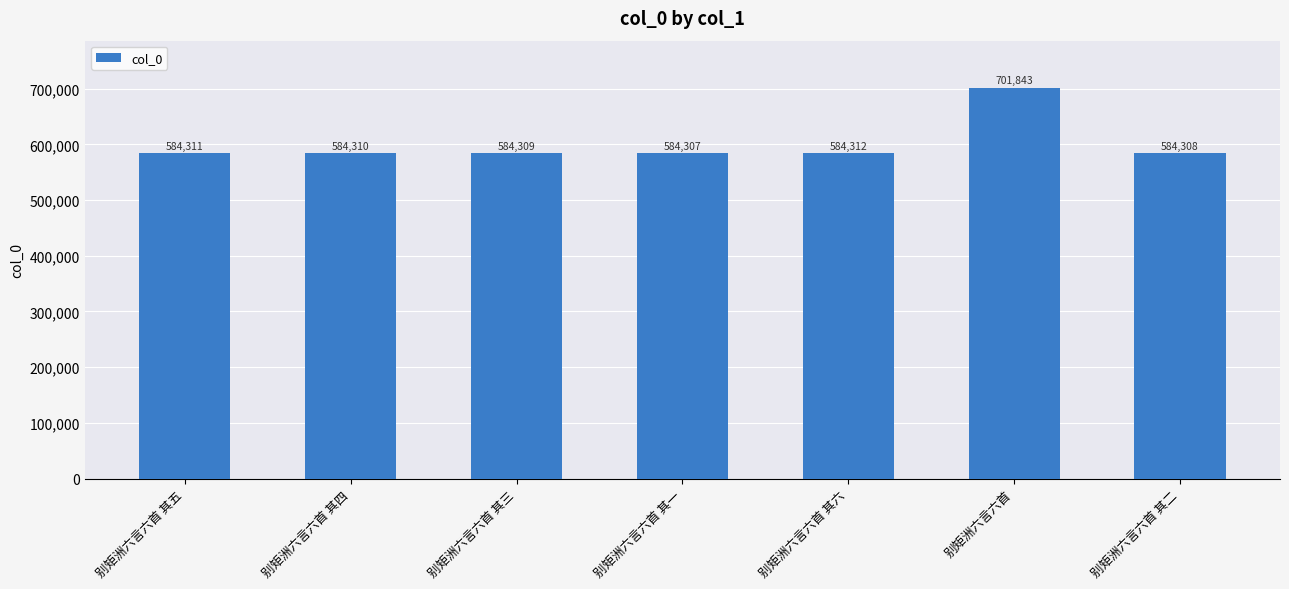

The value at 别矩洲六言六首 其五 is 584311. True or false?

True